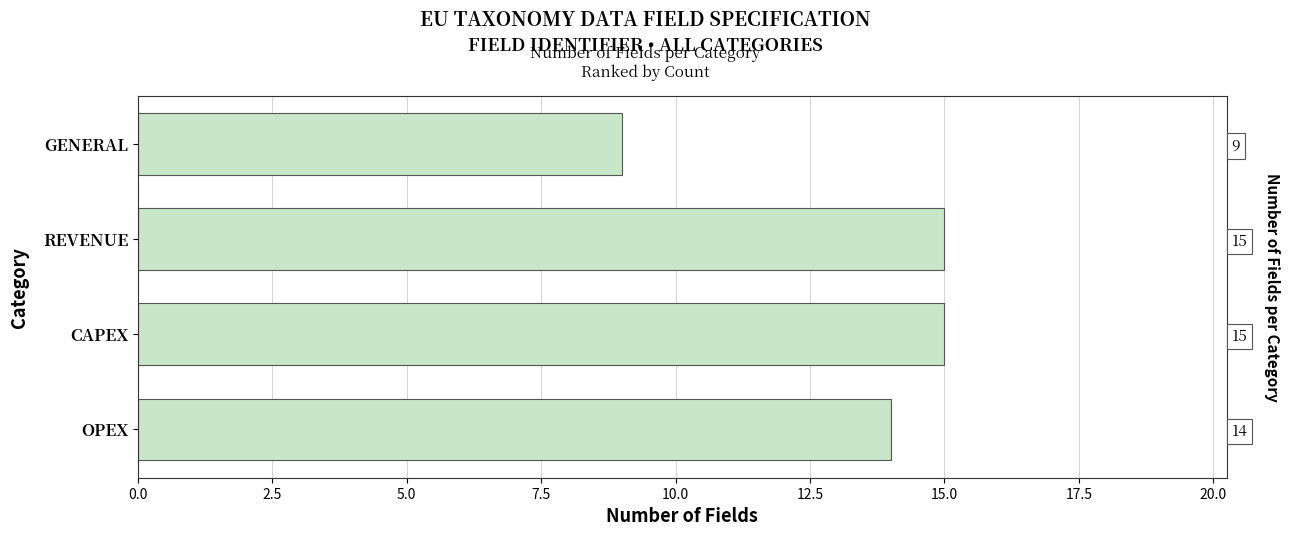

Is it true that the value at REVENUE is 15?

True